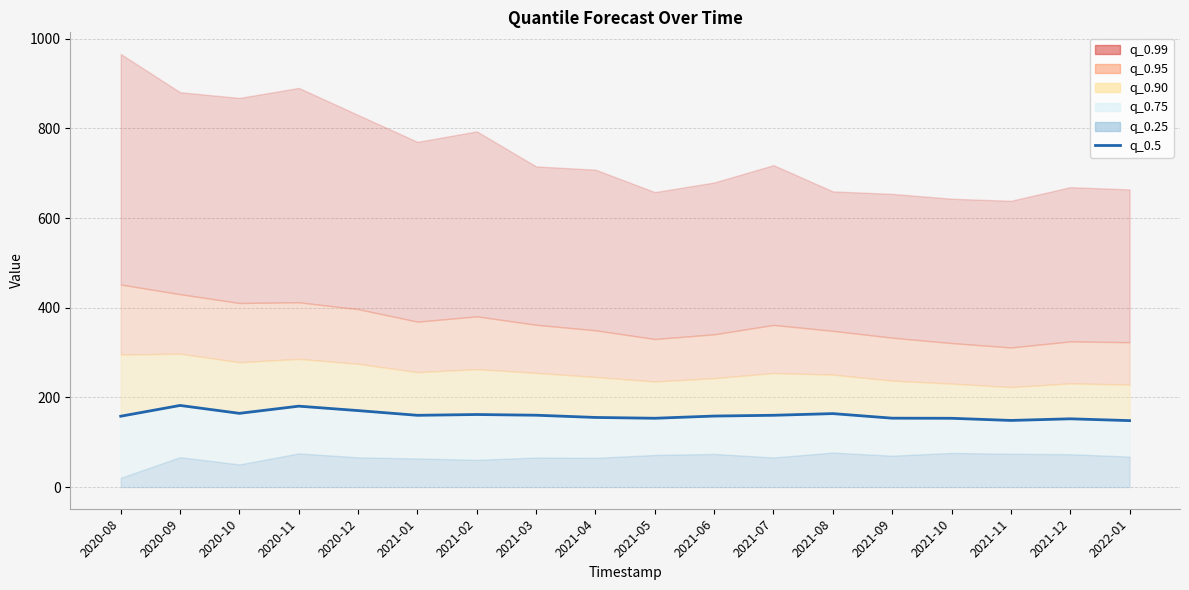

Rank the categories by value from highest to lowest.

2020-09, 2020-11, 2020-12, 2020-10, 2021-08, 2021-02, 2021-03, 2021-07, 2021-01, 2021-06, 2020-08, 2021-04, 2021-09, 2021-05, 2021-10, 2021-12, 2021-11, 2022-01